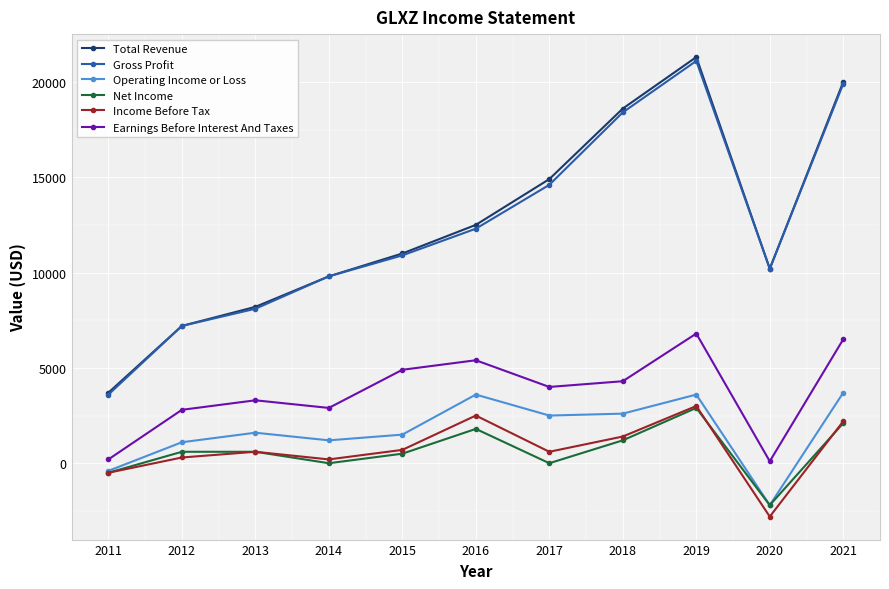

True or false: Net Income and Total Revenue intersect in this chart.

False